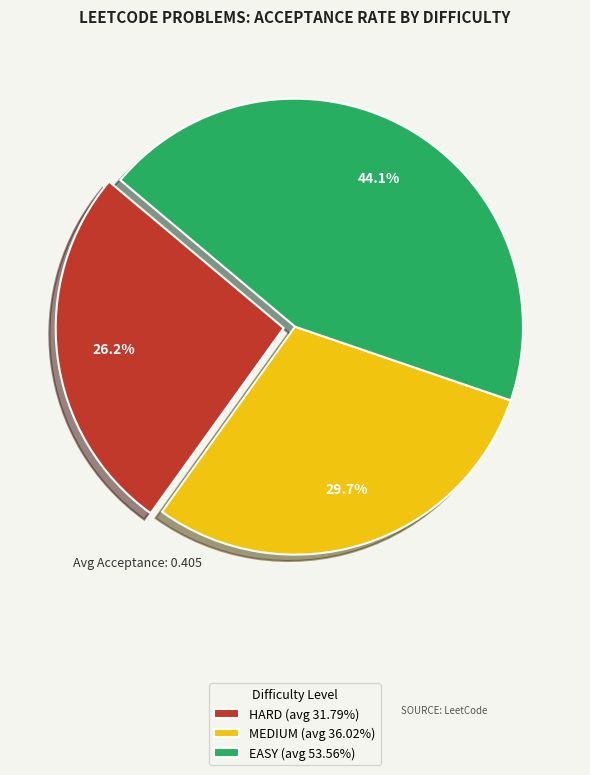

Is there a majority slice in this chart?

No